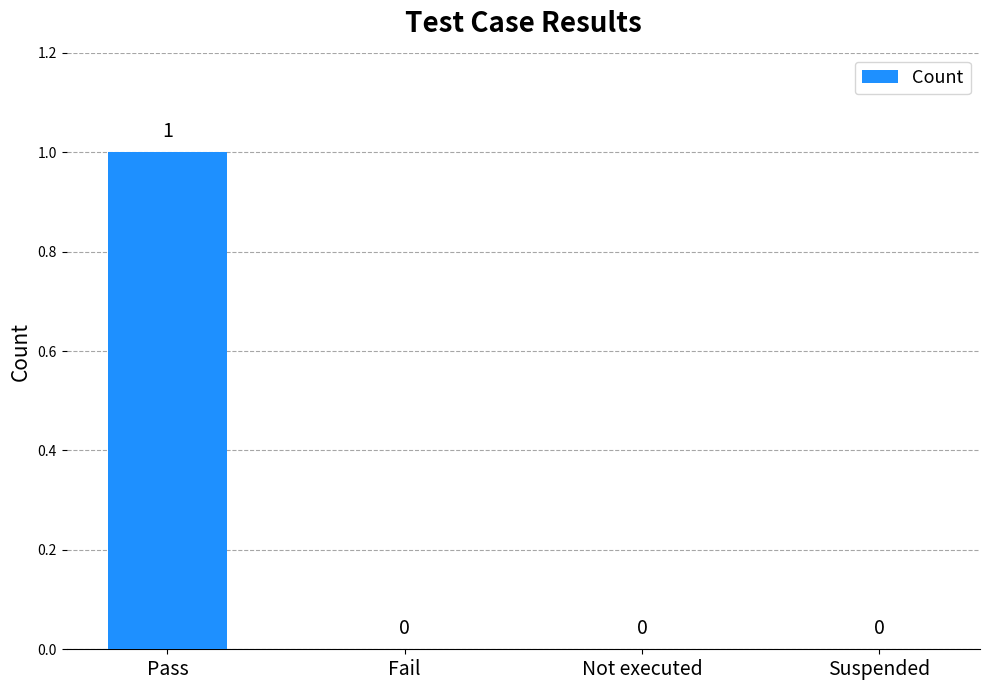

True or false: the data shows 0 at Fail.

True